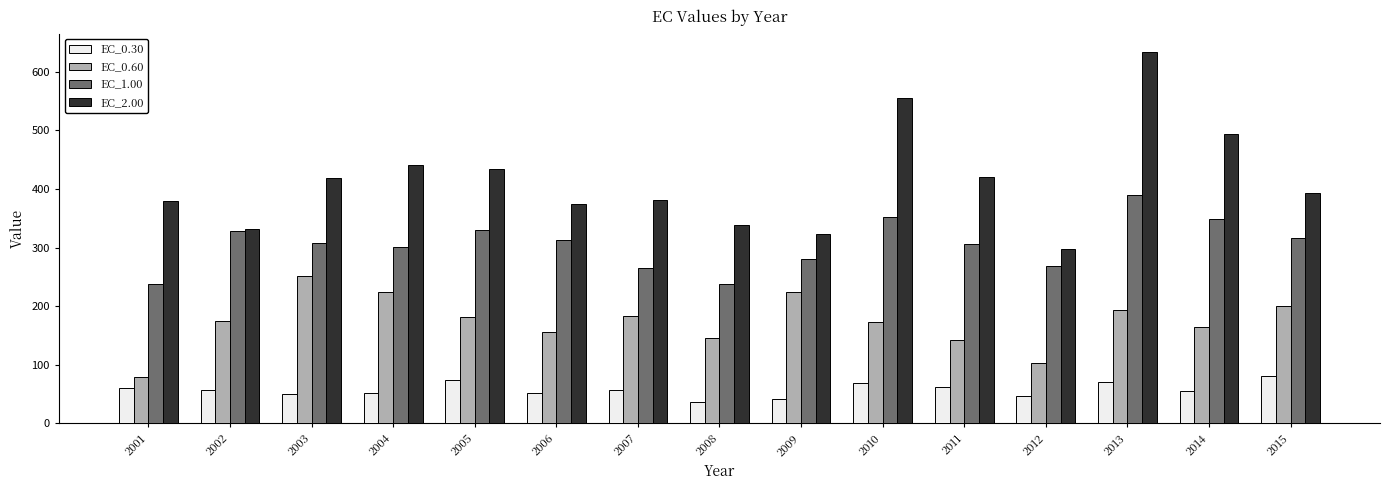

True or false: EC_1.00 has a value of 390.7 at 2013.

True